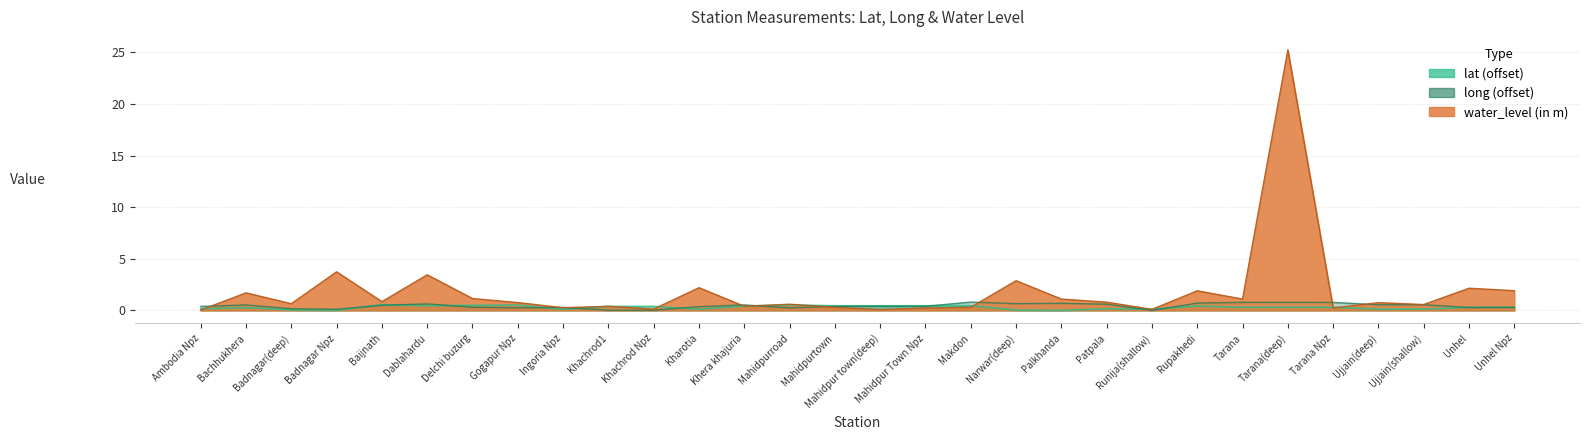

In lat, how many points are higher than both neighbors (excluding endpoints)?

10